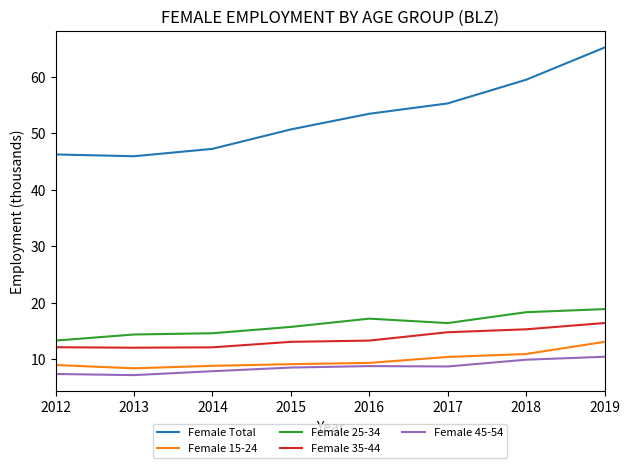

Is this an area chart (filled region under the line)?

No